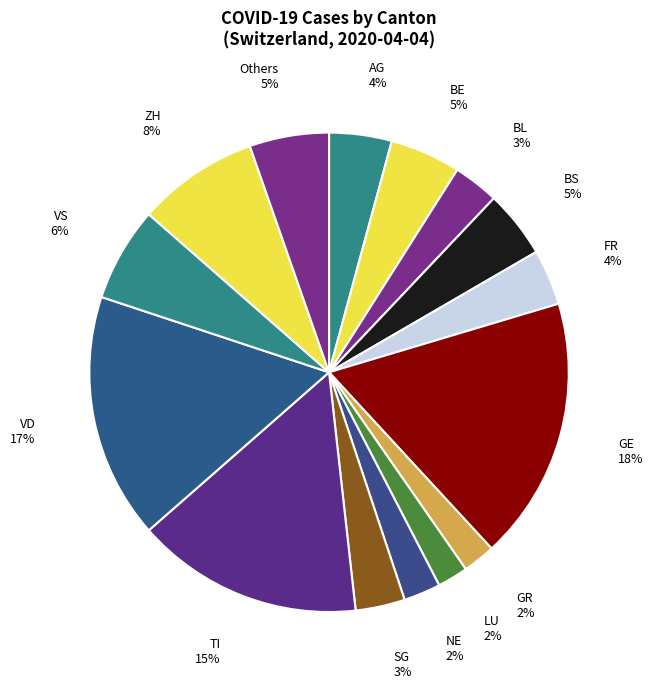

Is the sum of AG and Others greater than half?

No